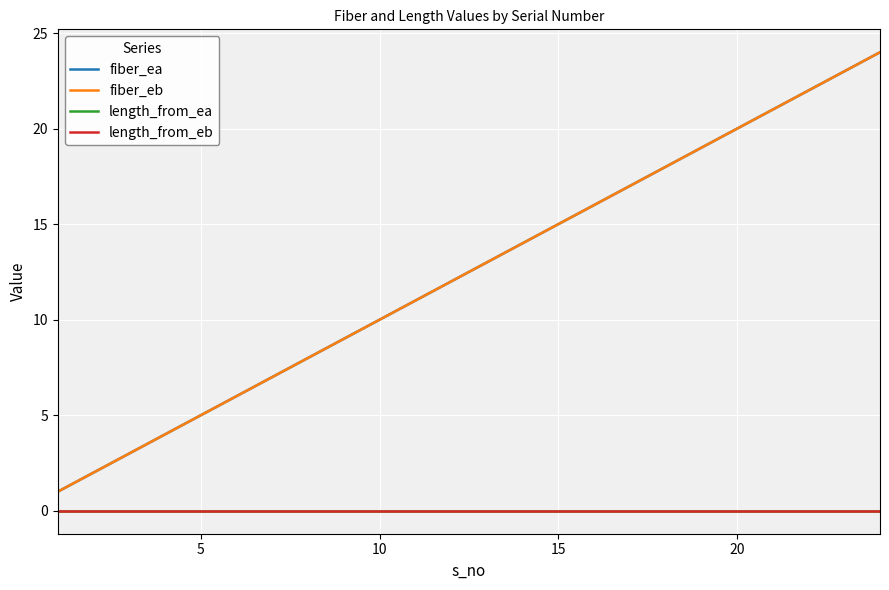

True or false: length_from_eb and length_from_ea intersect in this chart.

False